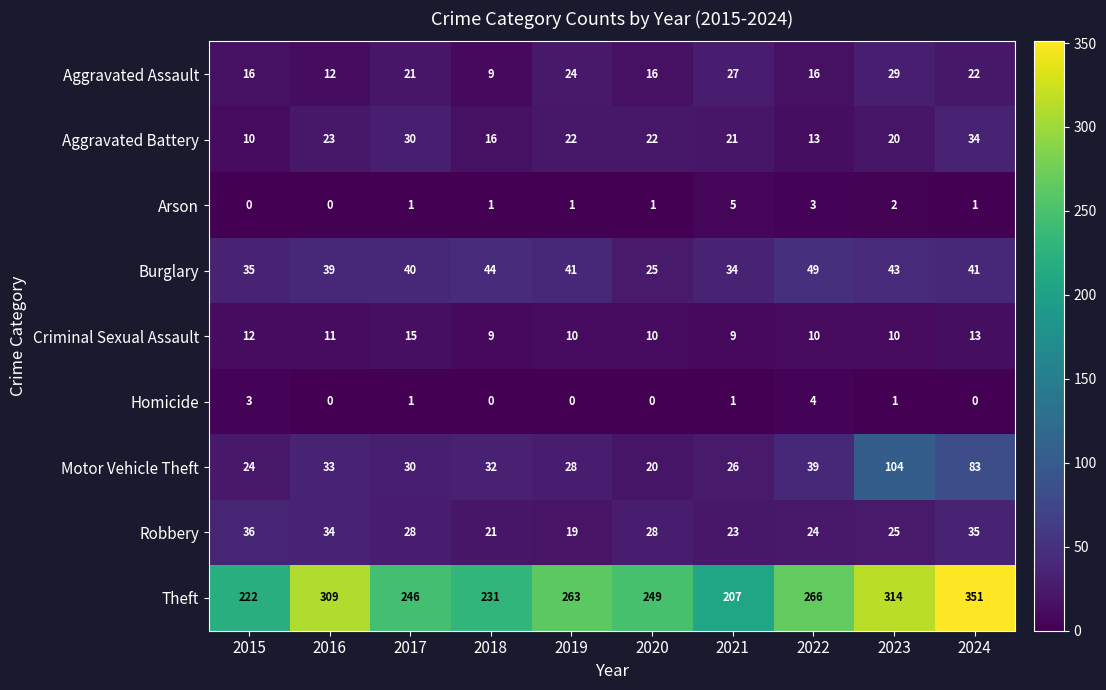

Count the Aggravated Assault values in the range 16 to 24.

6